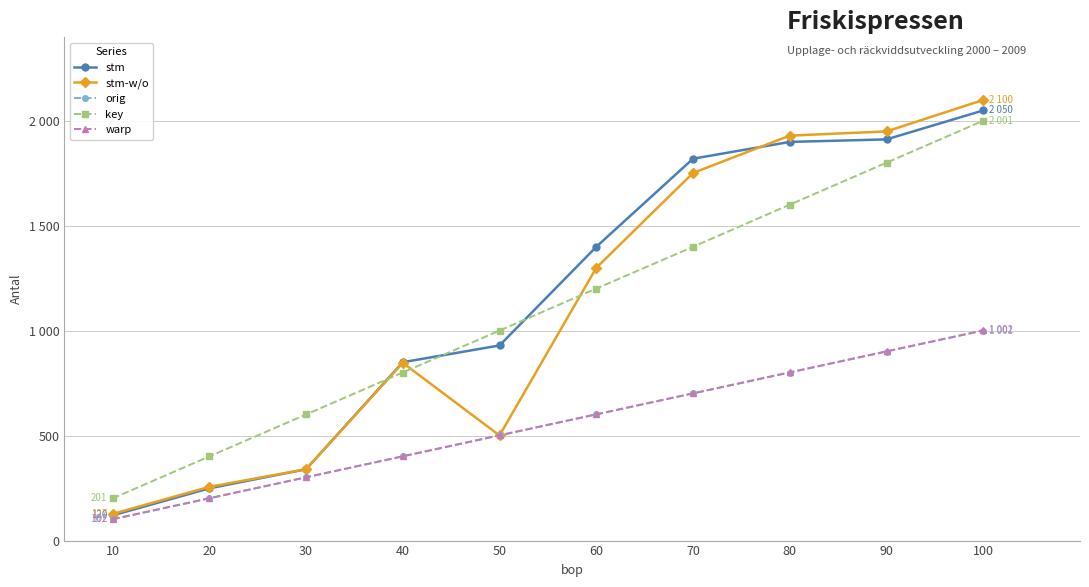

Where do stm-w/o and key first cross each other?

30 and 40